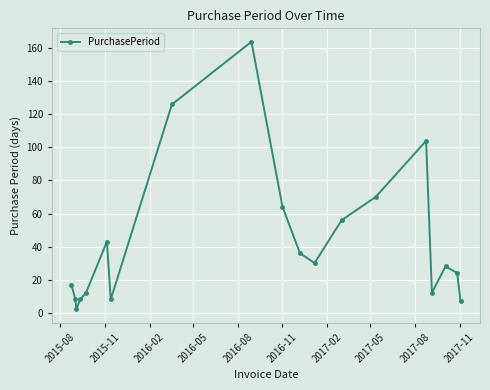

True or false: the data has more than 2 interior local peaks.

True